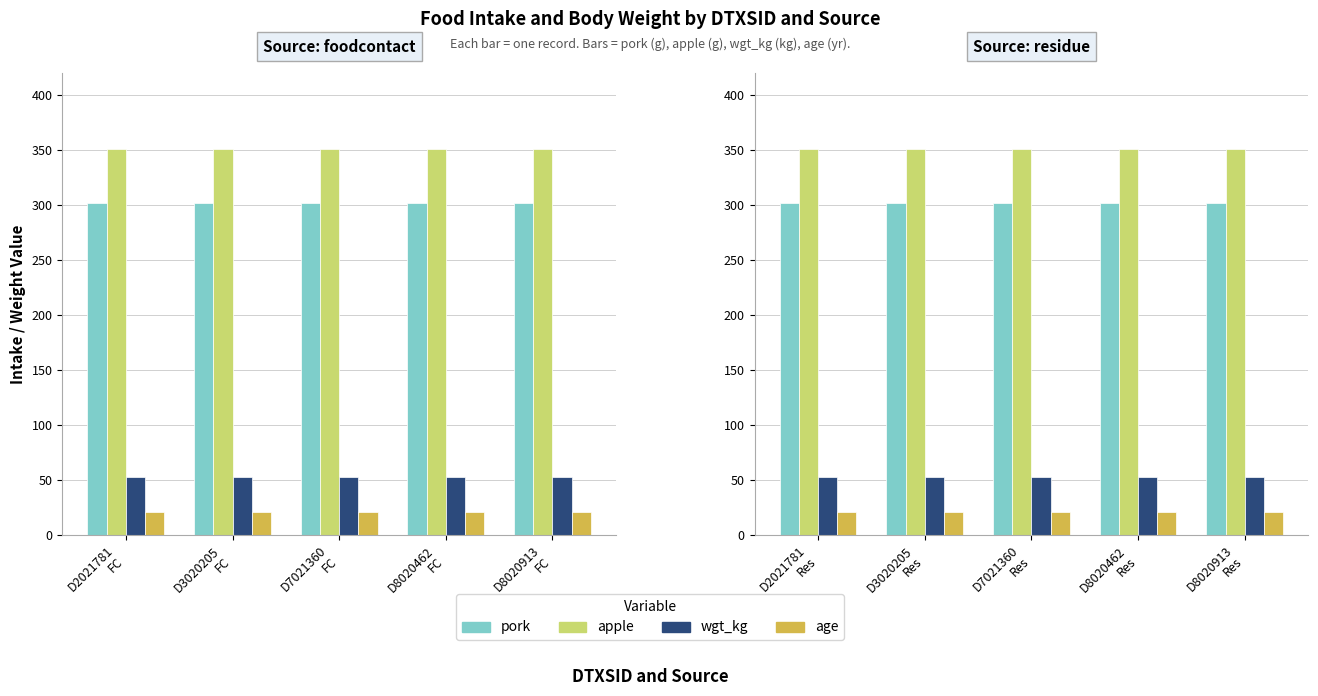

Which label corresponds to the largest value in the chart?

DTXSID2021781
foodcontact